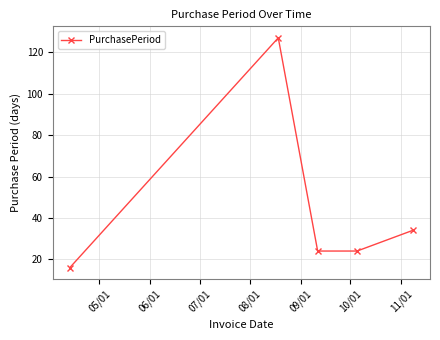

What is the minimum value shown in the chart?

16